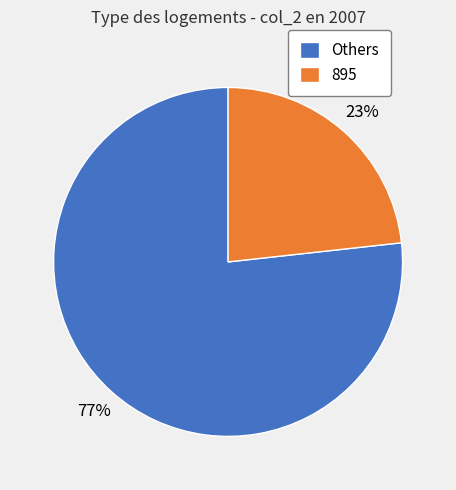

Rank the categories by value from highest to lowest.

Others, 895